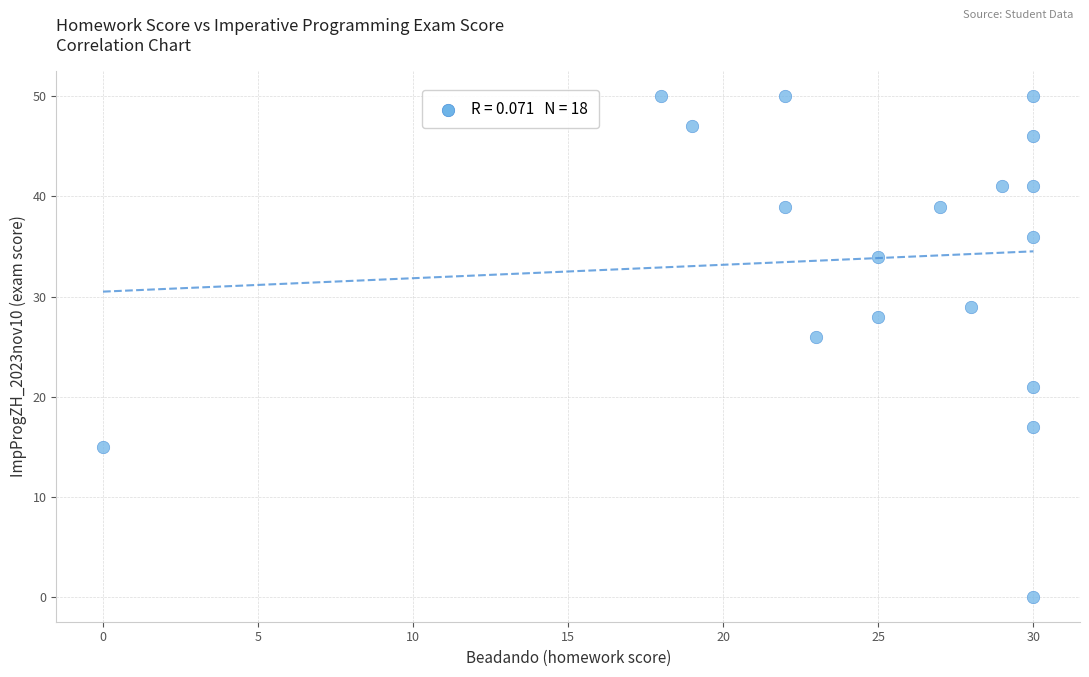

What is the range of Y values (max minus min)?

50